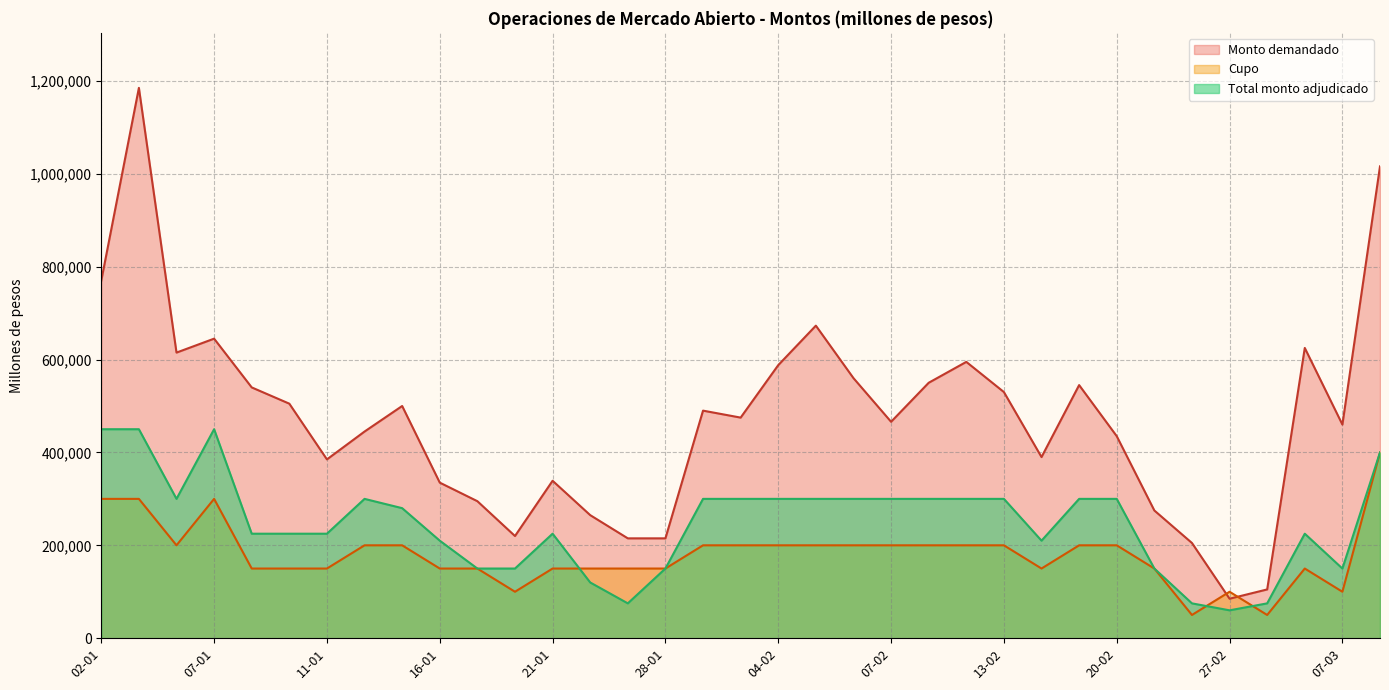

What is the label of the 35th point from the right?

02-01